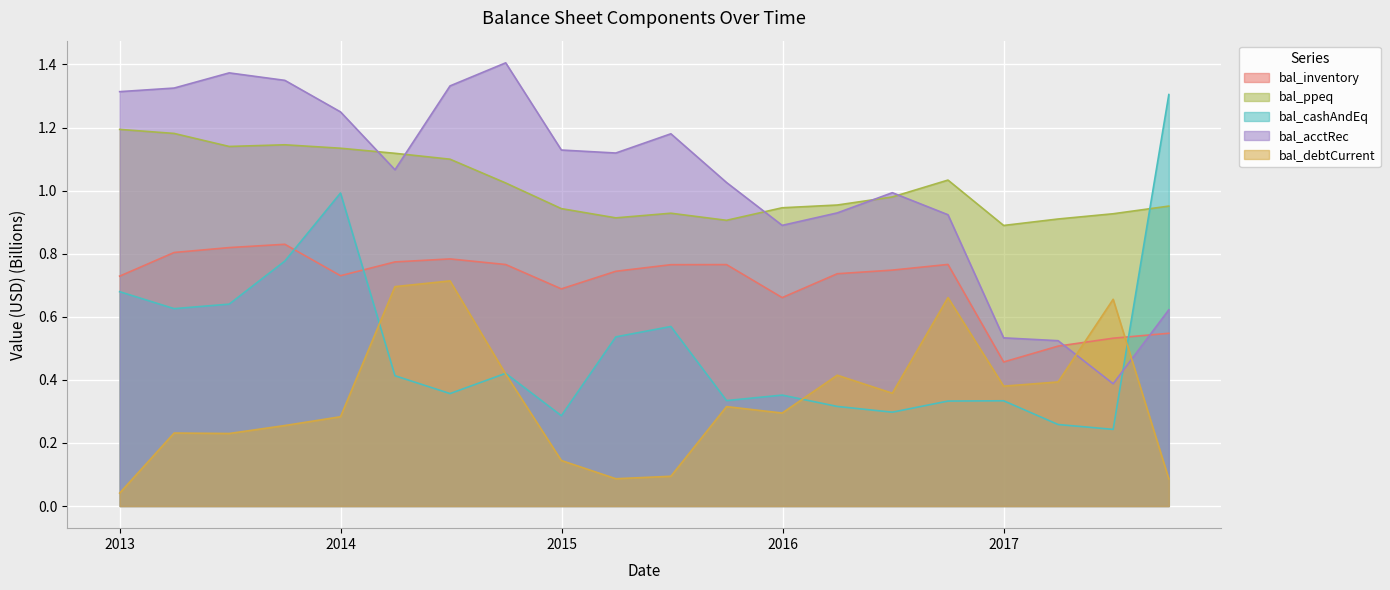

List the labels in order of bal_debtCurrent value, smallest first.

2012-12-31, 2017-09-30, 2015-03-31, 2015-06-30, 2014-12-31, 2013-06-30, 2013-03-31, 2013-09-30, 2013-12-31, 2015-12-31, 2015-09-30, 2016-06-30, 2016-12-31, 2017-03-31, 2016-03-31, 2014-09-30, 2017-06-30, 2016-09-30, 2014-03-31, 2014-06-30